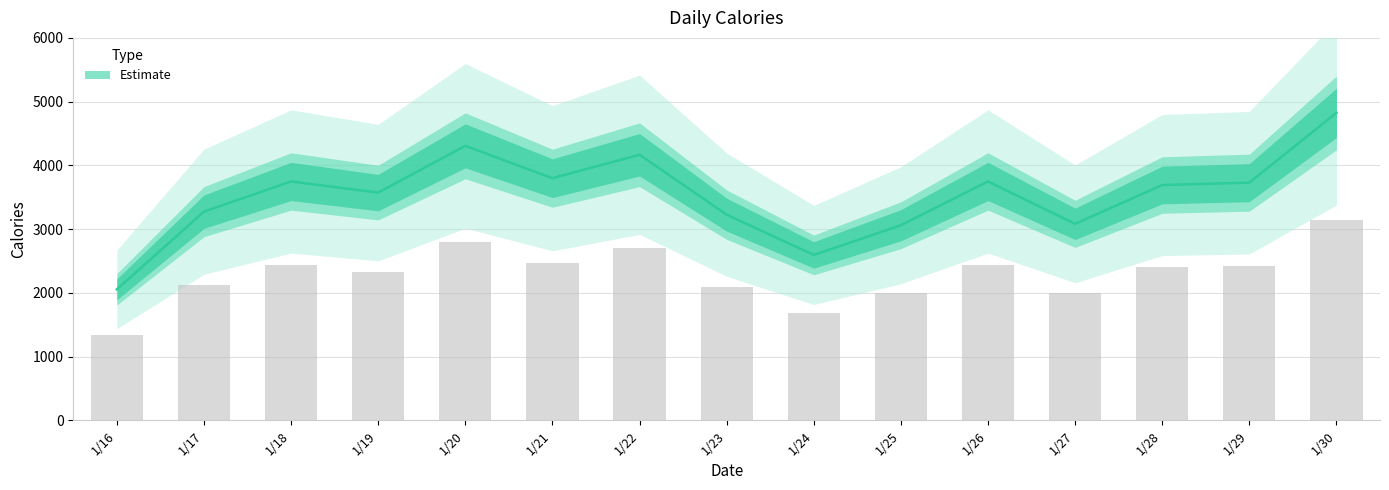

How many bars are there in total?

15